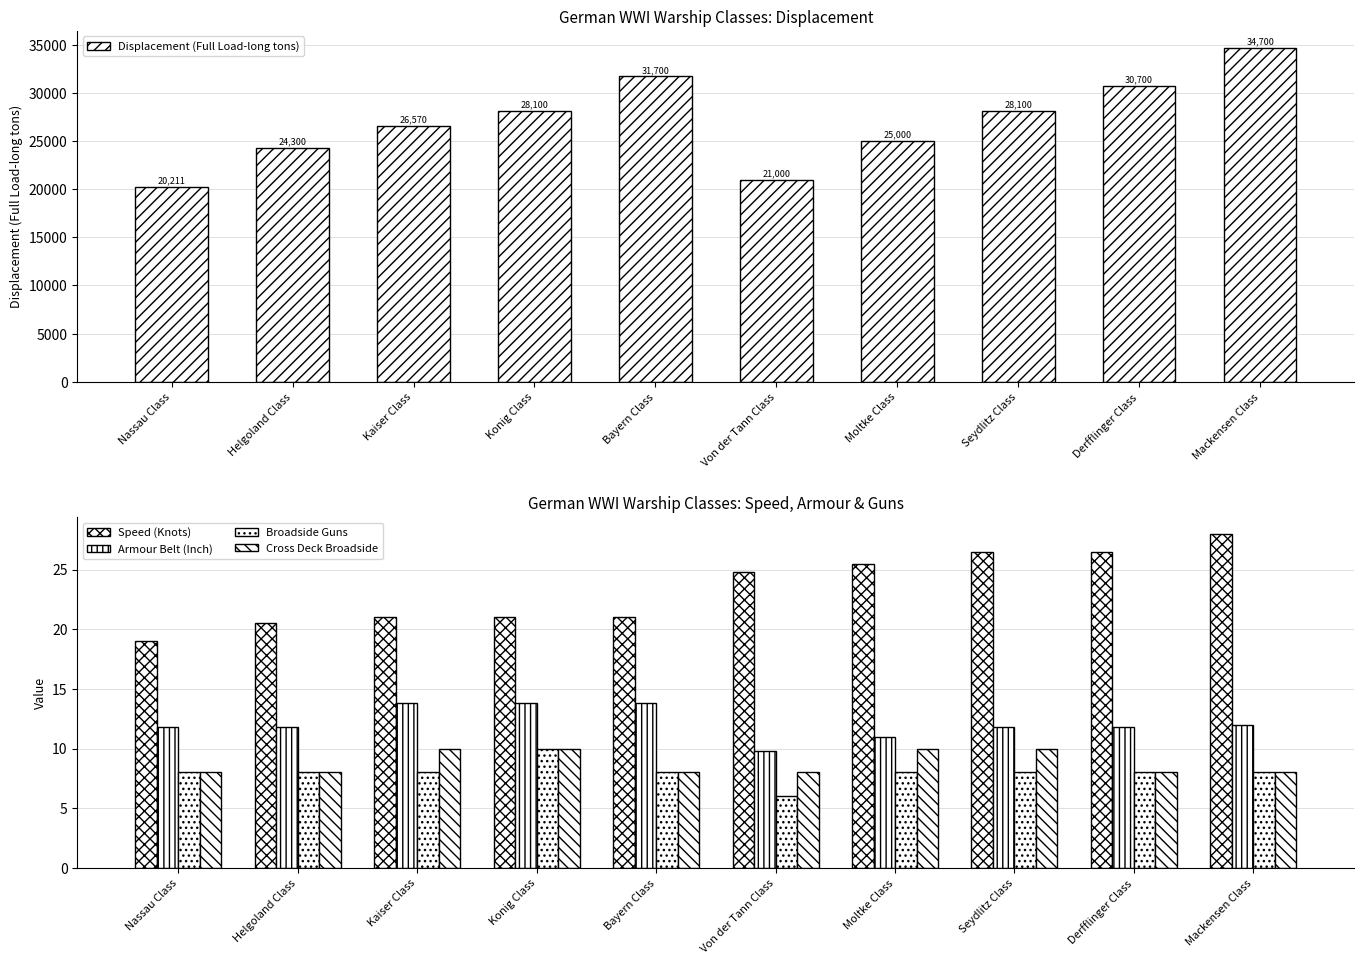

Reading left to right, extract all data points from this chart.

Displacement (Full Load-long tons): 20211.0	24300.0	26570.0	28100.0	31700.0	21000.0	25000.0	28100.0	30700.0	34700.0
Speed (Knots): 19.0	20.5	21.0	21.0	21.0	24.8	25.5	26.5	26.5	28.0
Armour Belt (Inch): 11.8	11.8	13.8	13.8	13.8	9.8	11.0	11.8	11.8	12.0
Broadside Guns: 8.0	8.0	8.0	10.0	8.0	6.0	8.0	8.0	8.0	8.0
Cross Deck Broadside: 8.0	8.0	10.0	10.0	8.0	8.0	10.0	10.0	8.0	8.0